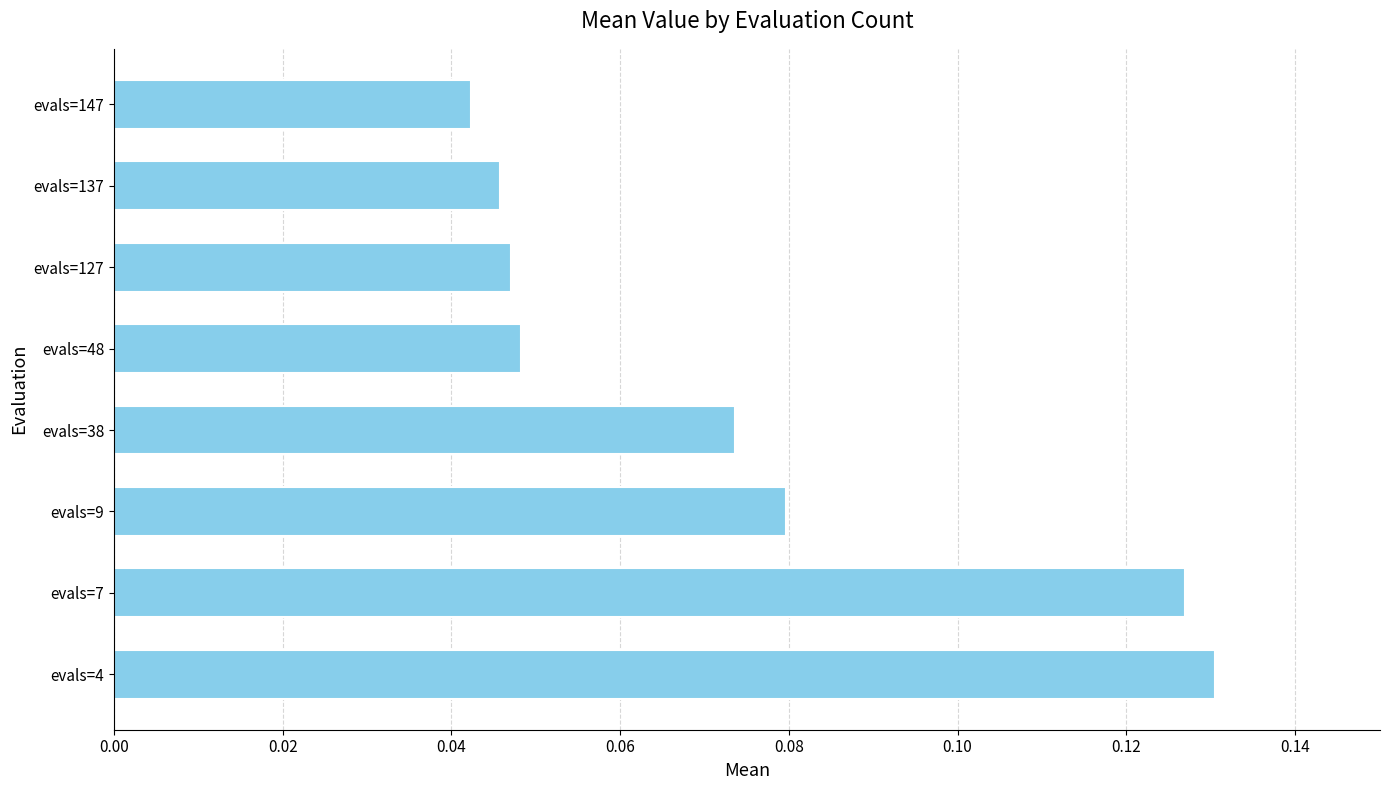

The chart shows a value of 0.1 at evals=127. True or false?

False